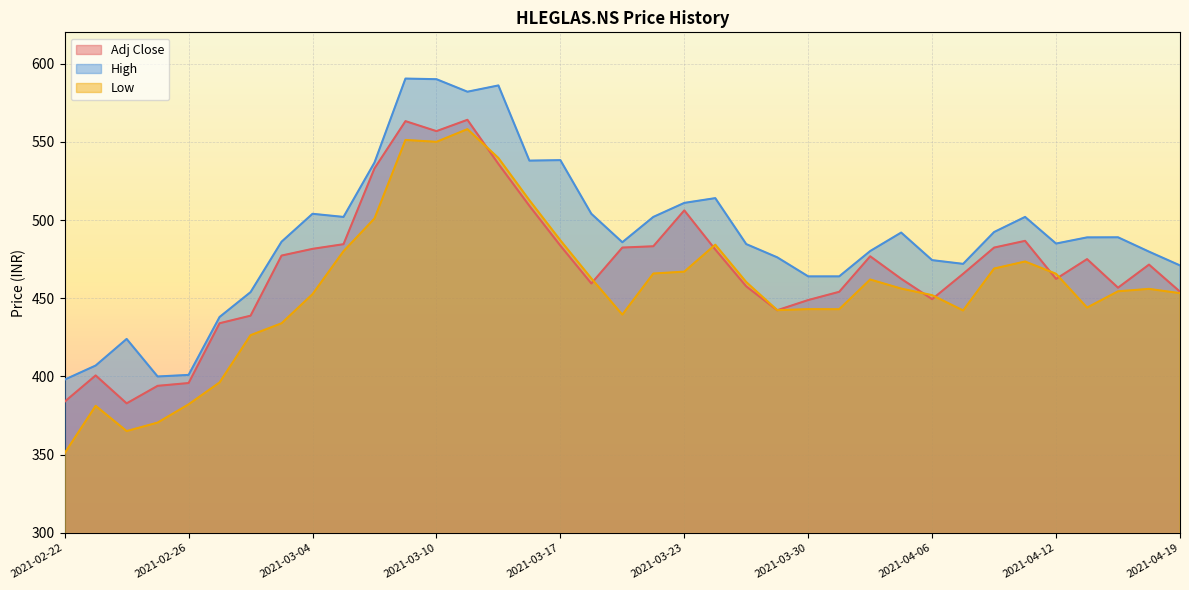

What is the total value across all series at 2021-04-08?

1443.8